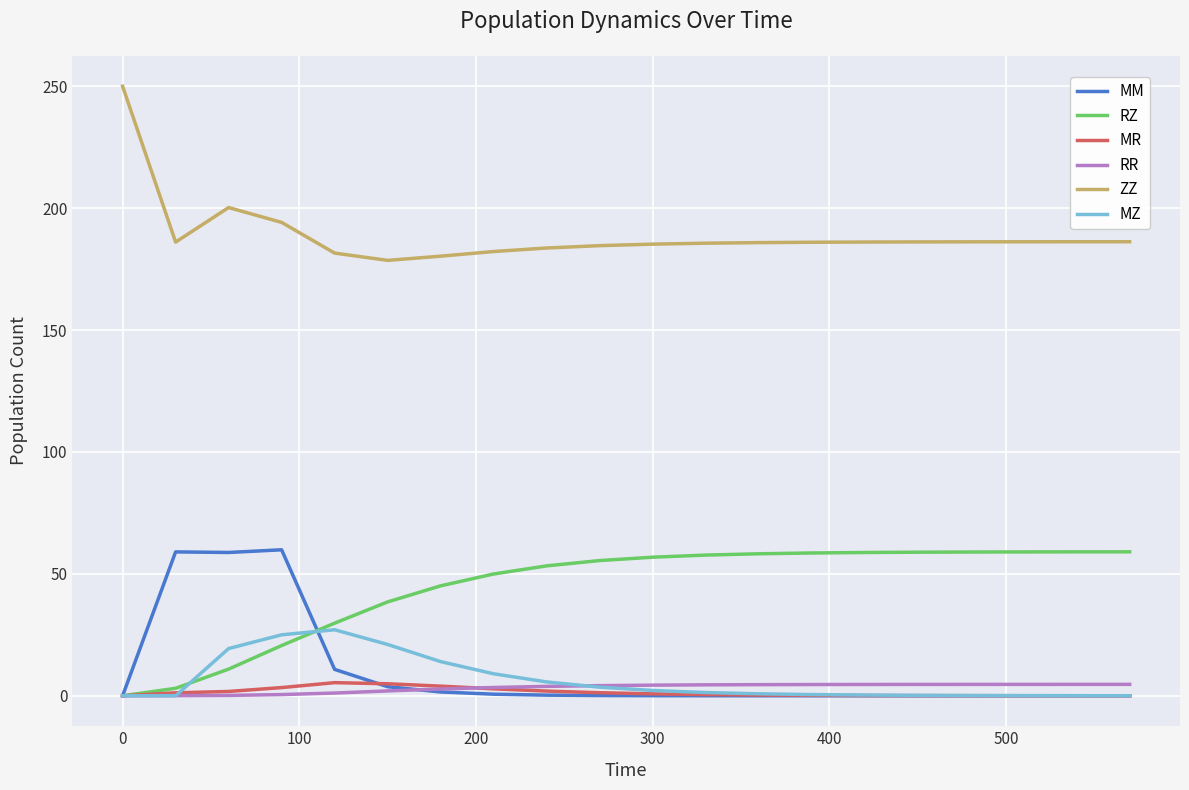

True or false: ZZ and MM cross at least once.

False